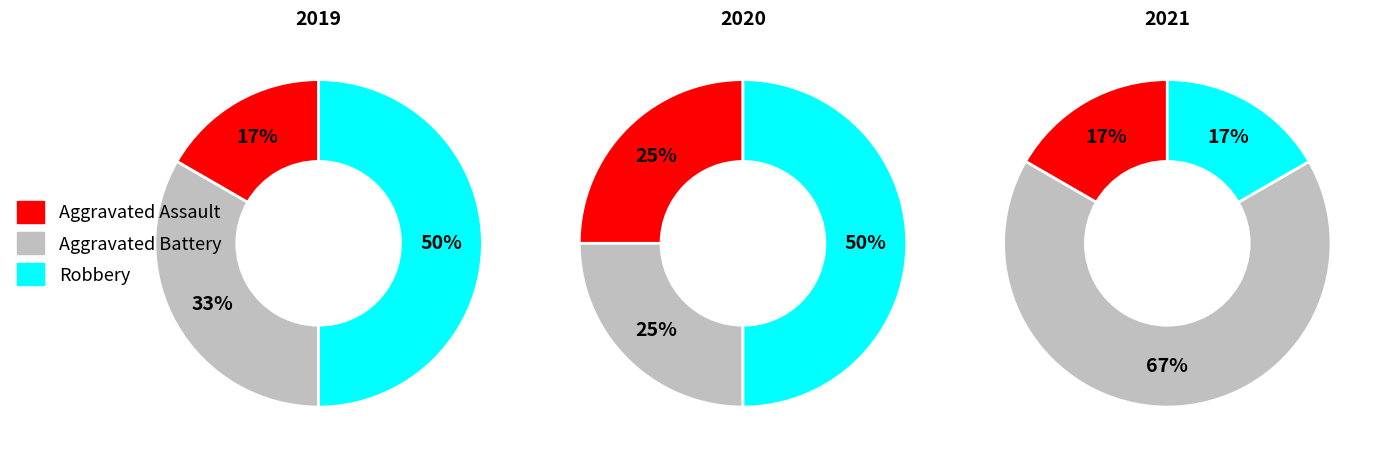

How many segments does this pie chart have?

3